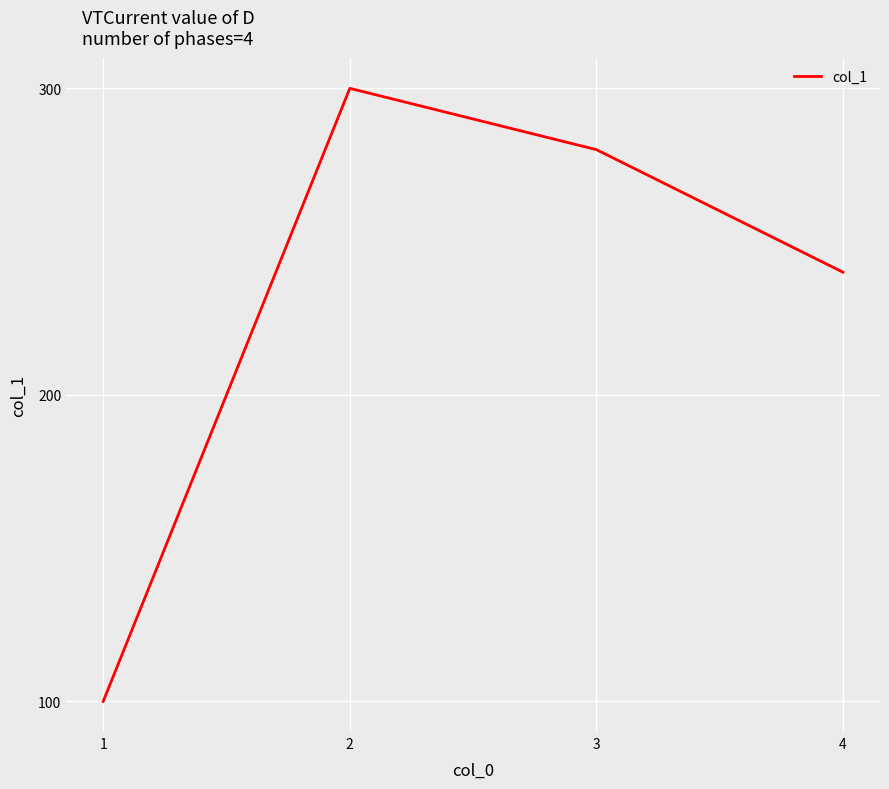

What is the maximum value shown in the chart?

300